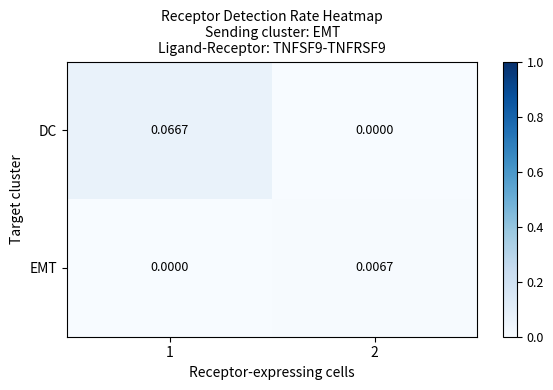

Which series has the largest range (max minus min)?

DC